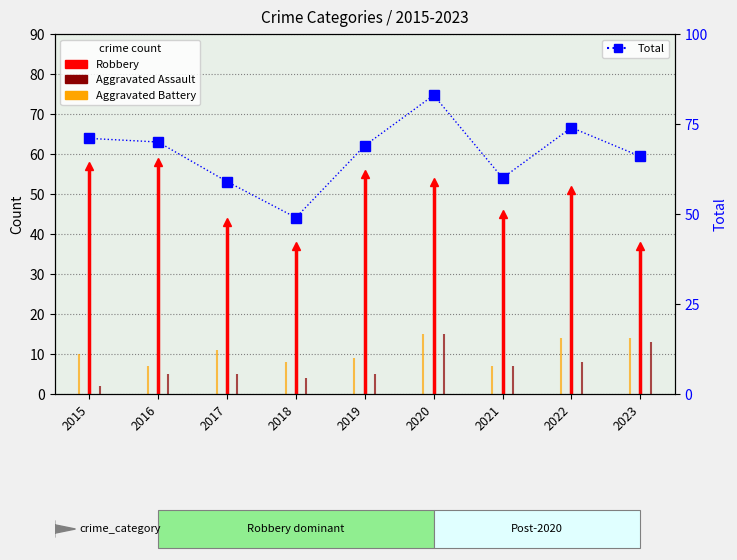

What is the value of the Total point at the 3rd from the left?

59